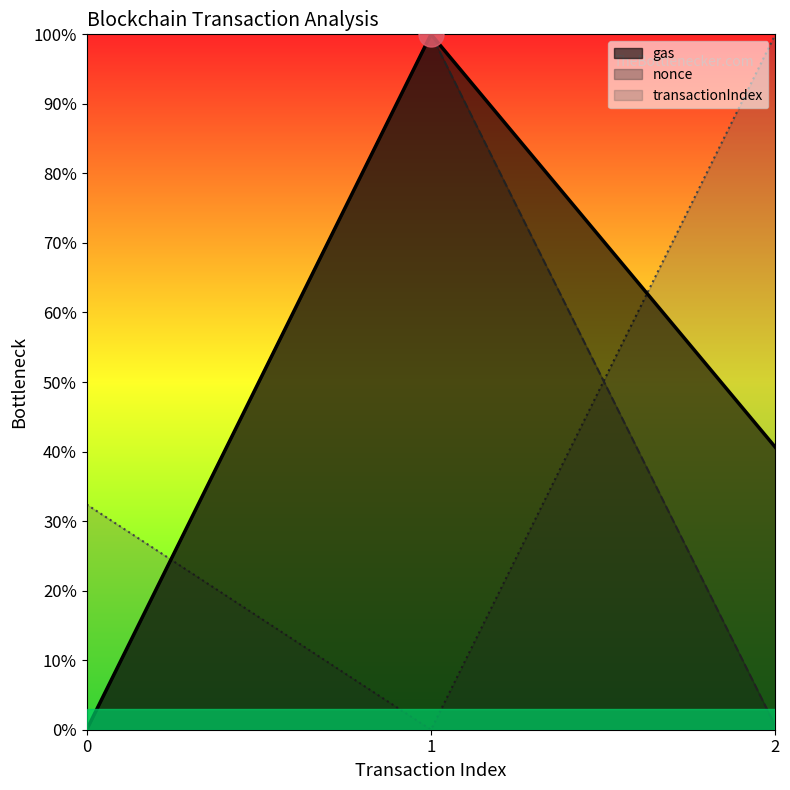

At which category is the sum across all series the highest?

1